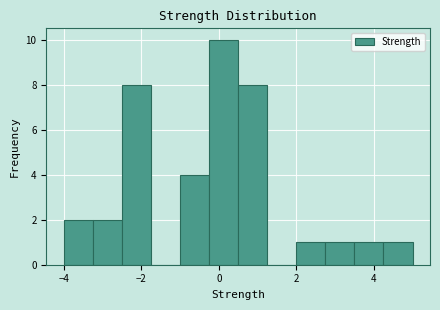

Around what value on the x-axis is the tallest bar? Give the approximate position of its centre, as read against the axis.

0.2